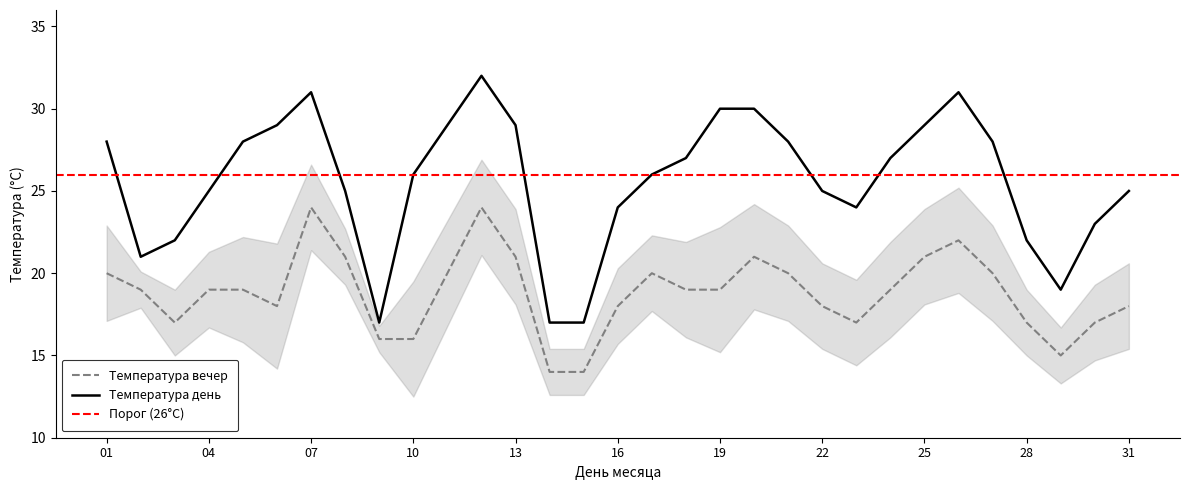

What is the sum of all Температура вечер values?

583